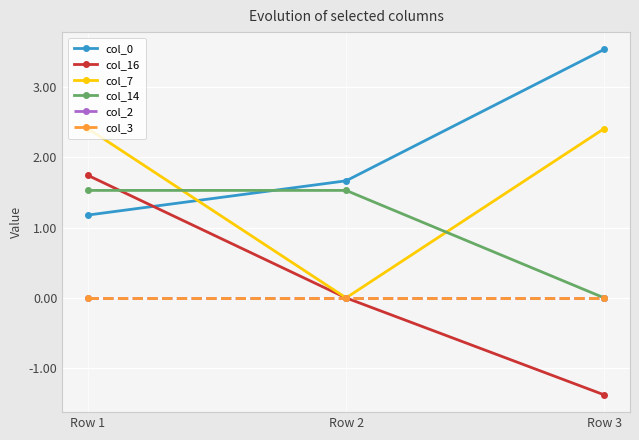

Is this an area chart (filled region under the line)?

No